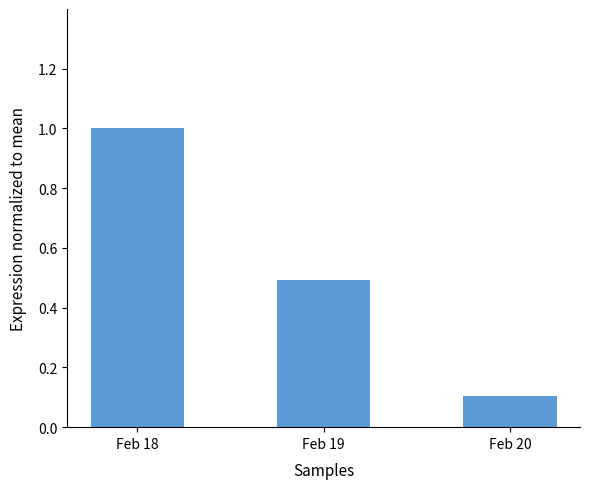

What value does the data have at Feb 18?

1.0